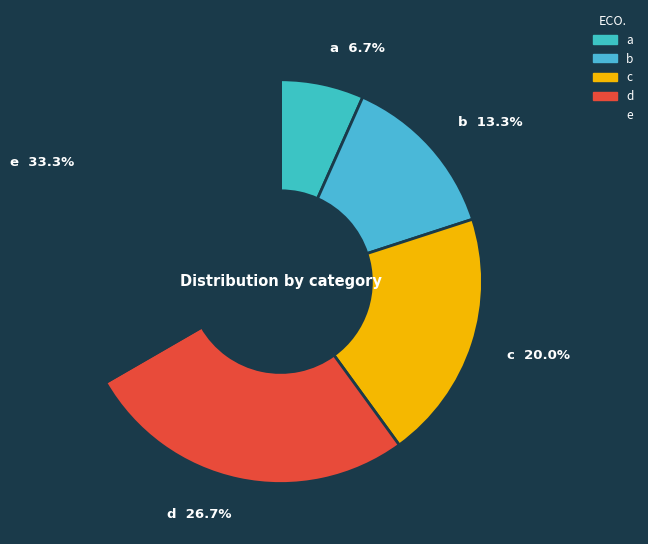

To the nearest percent, what is the difference between the largest and smallest slice percentages?

27%